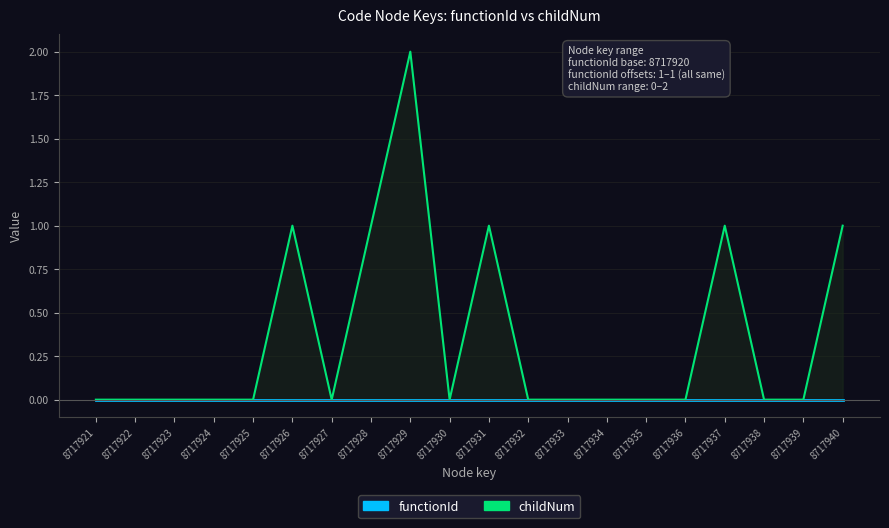

Reading right to left, list all the values displayed in this chart.

1	0	0	1	0	0	0	0	0	1	0	2	1	0	1	0	0	0	0	0